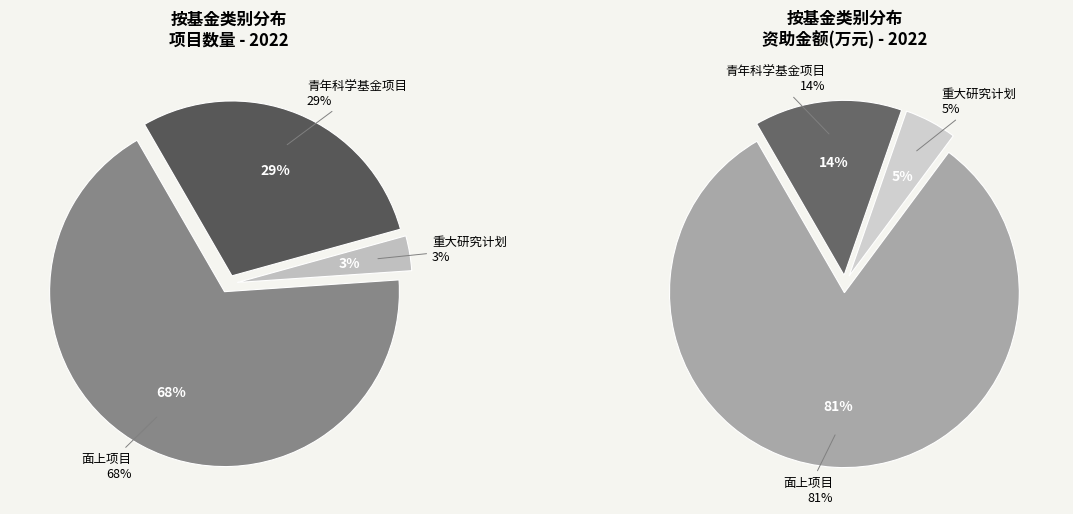

How many segments does this pie chart have?

3